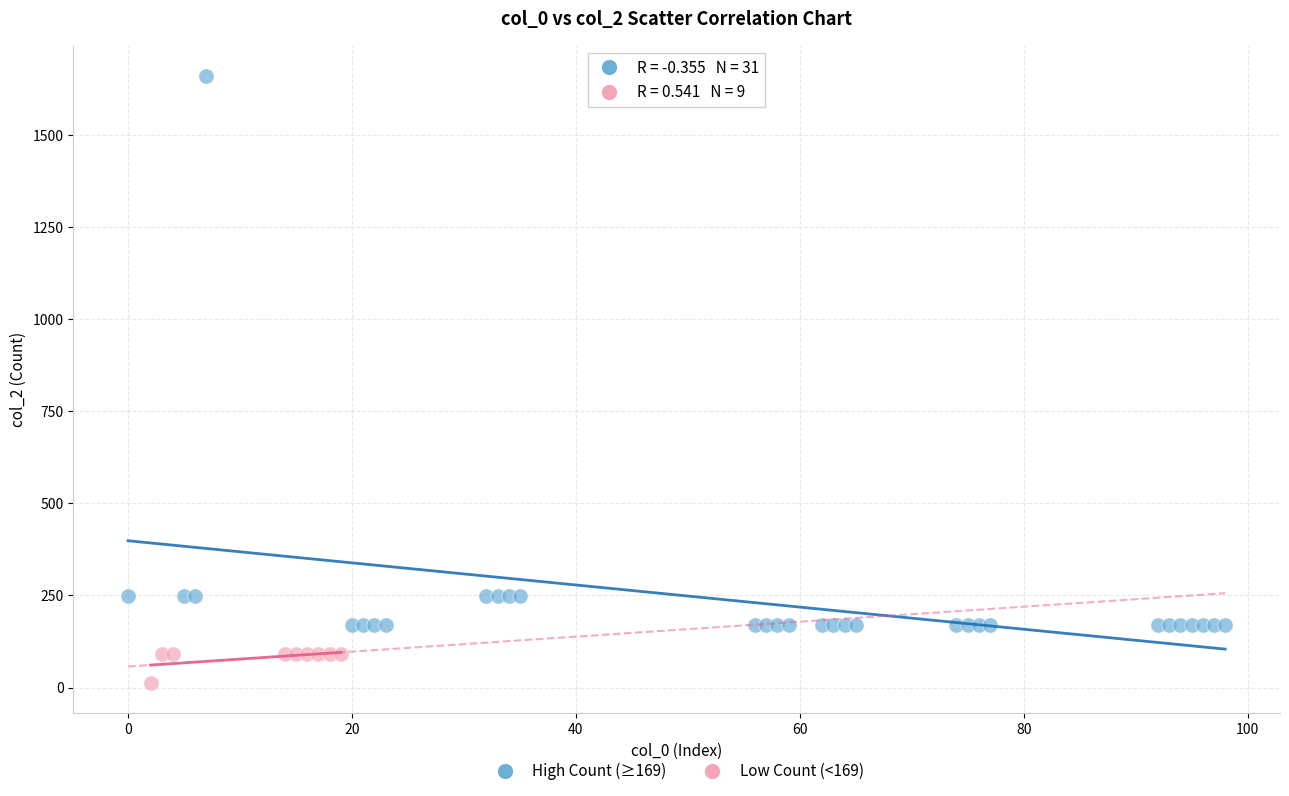

Which series contains the highest Y value?

High Count (≥169)